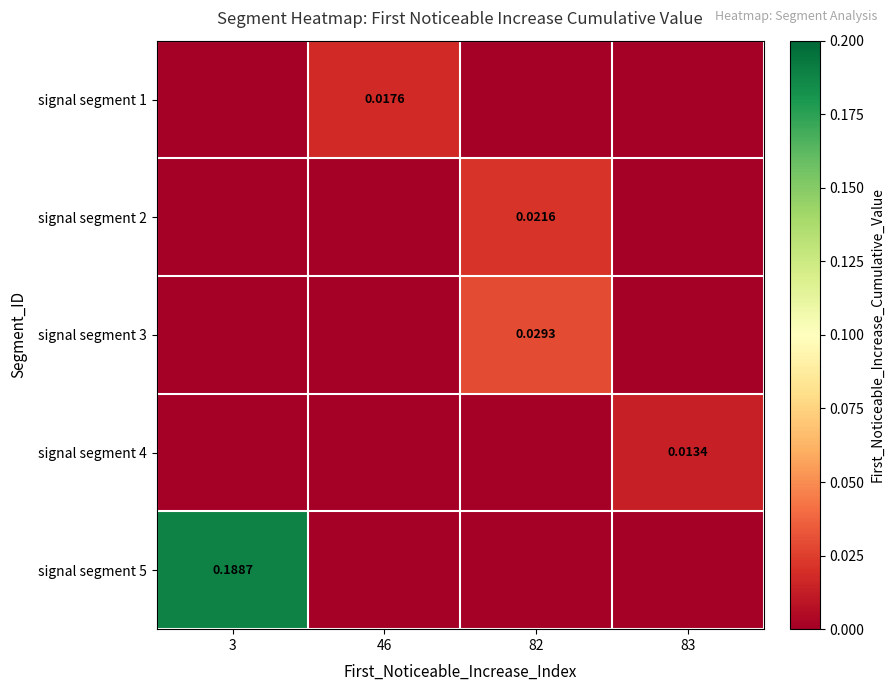

The signal segment 2 series shows 0.0 at 46. True or false?

False